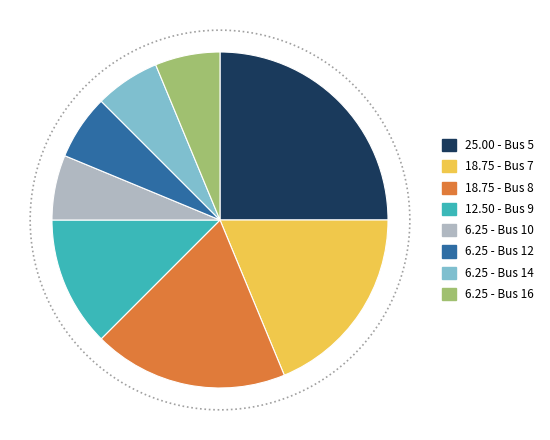

How many slices are in this pie chart?

8